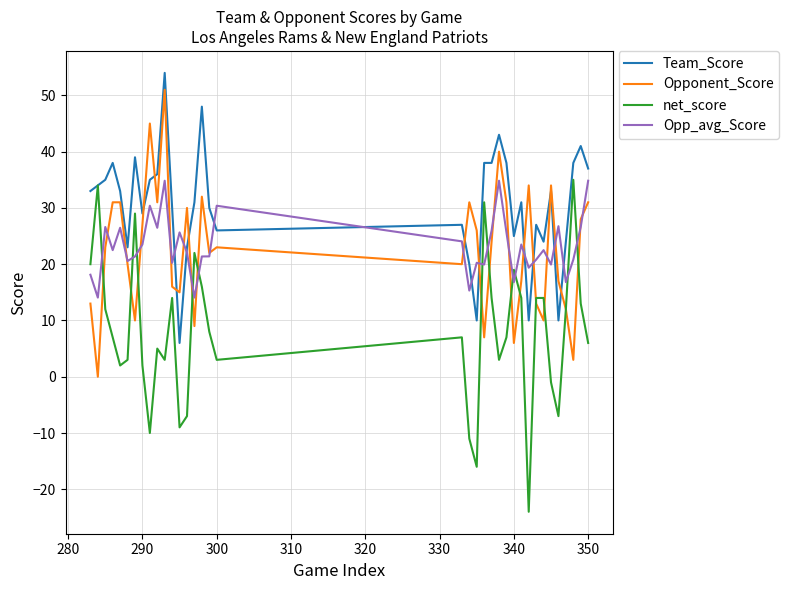

Which series has the widest spread of values?

net_score